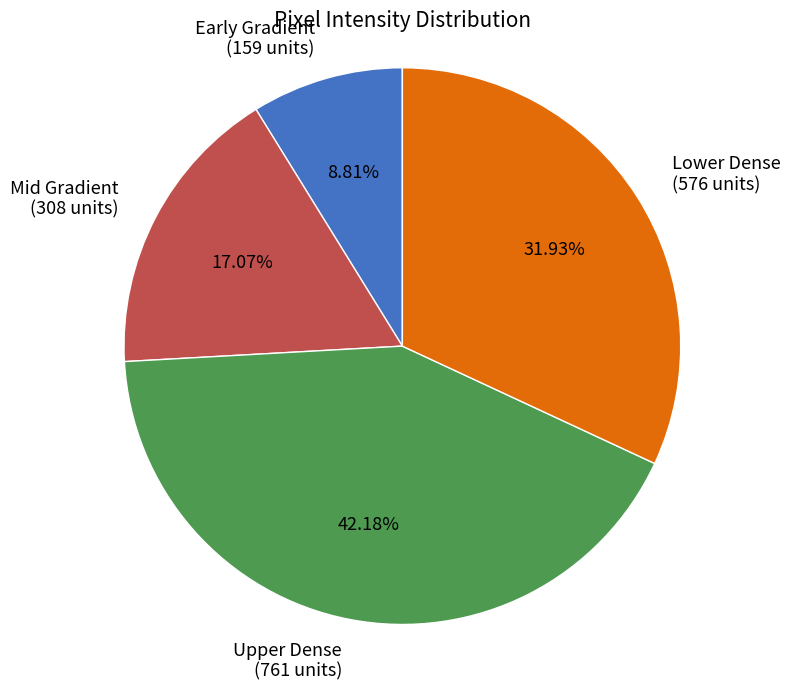

Combined, do Early Gradient (159 units) and Upper Dense (761 units) account for over 50%?

Yes